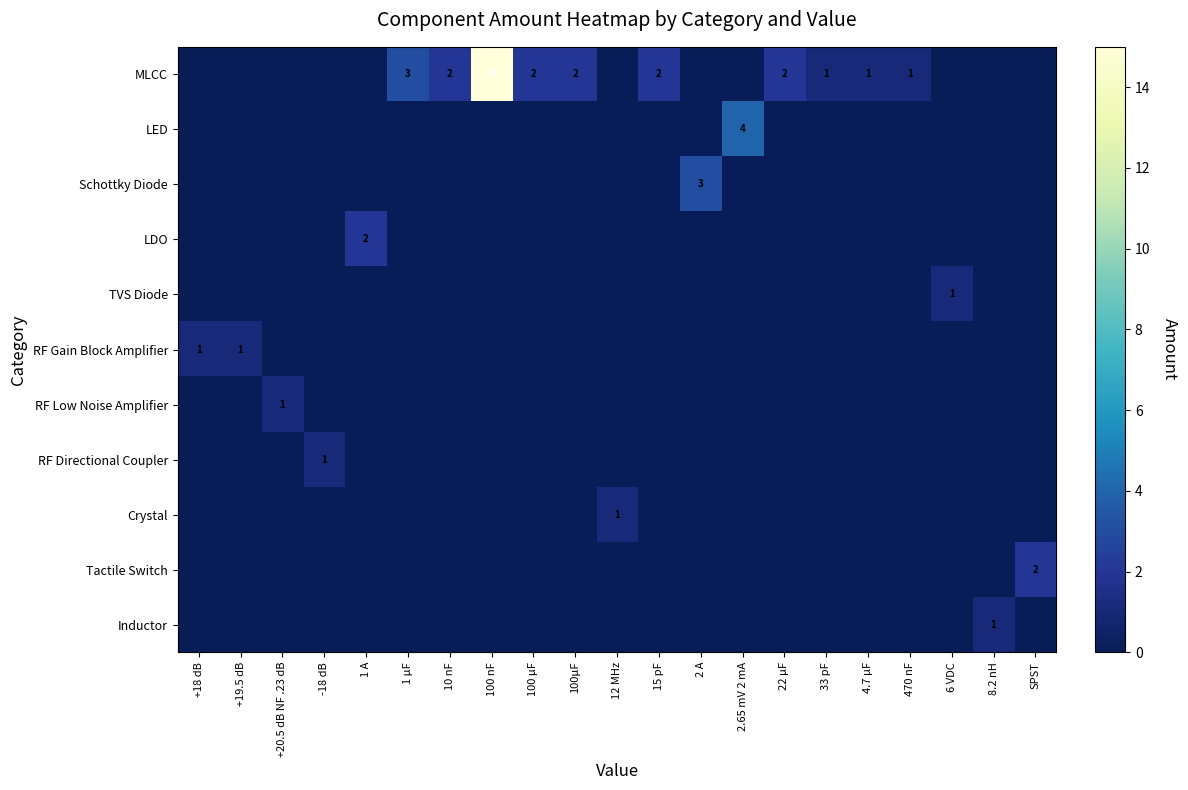

Between +18 dB and 4.7 μF, which is larger?

4.7 μF